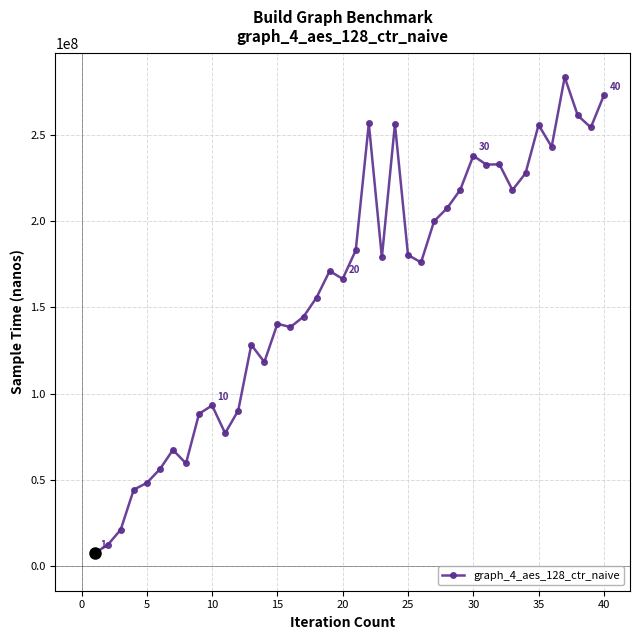

How many values are below 175966108?

20